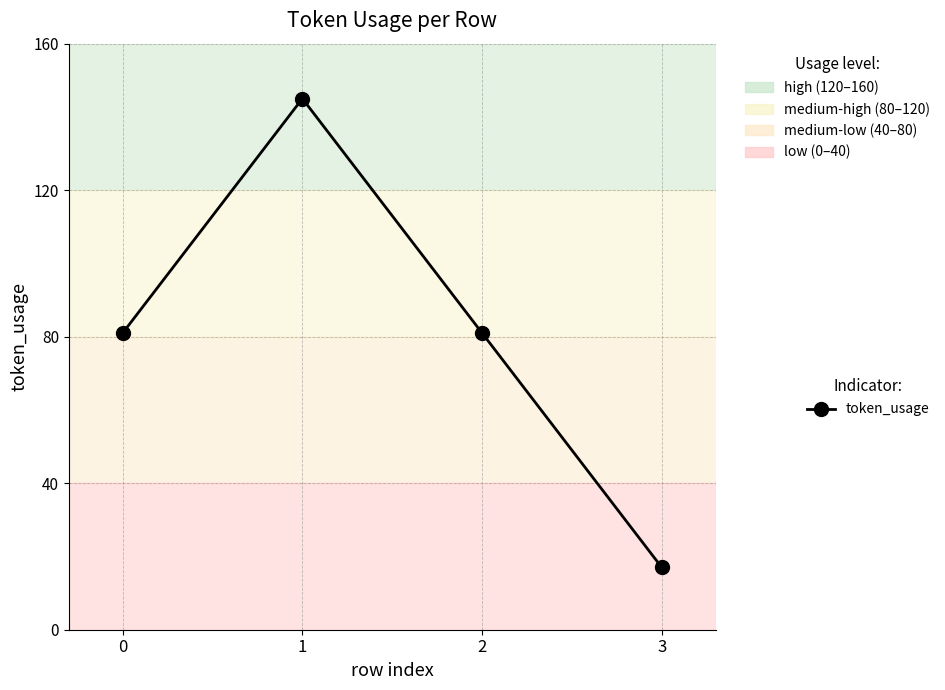

Approximately how many times larger is the value at 2 compared to 0?

1.0